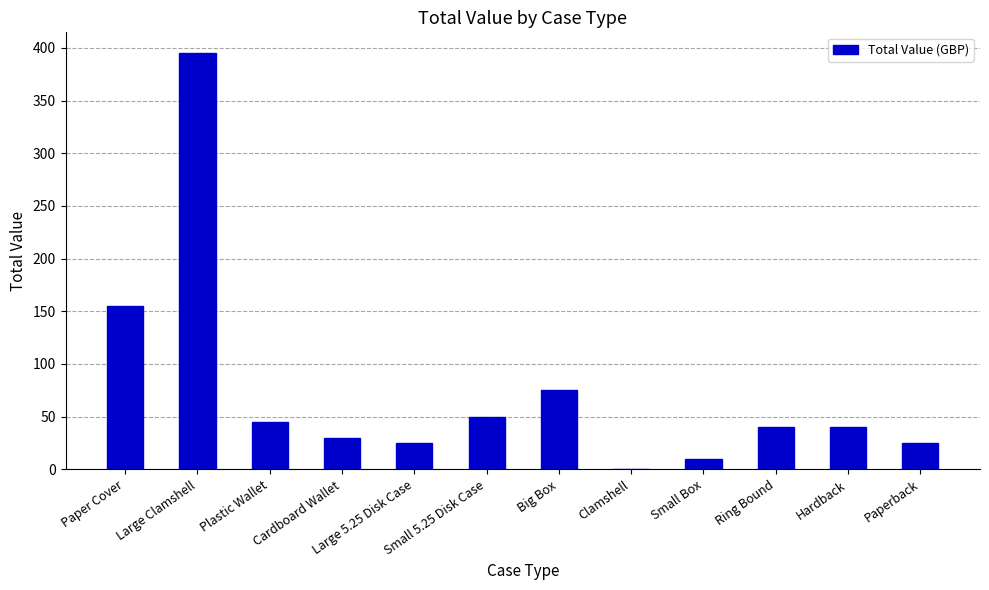

What is the average value?

74